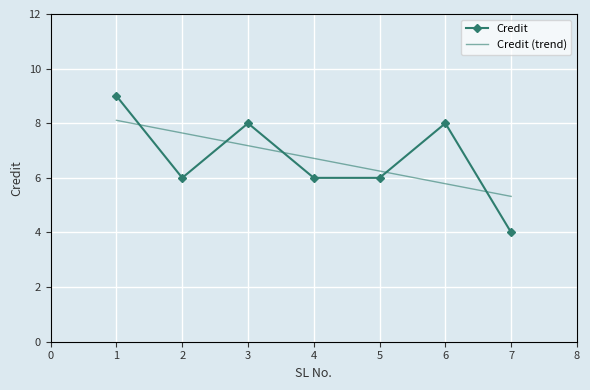

How many distinct data groups are displayed?

2